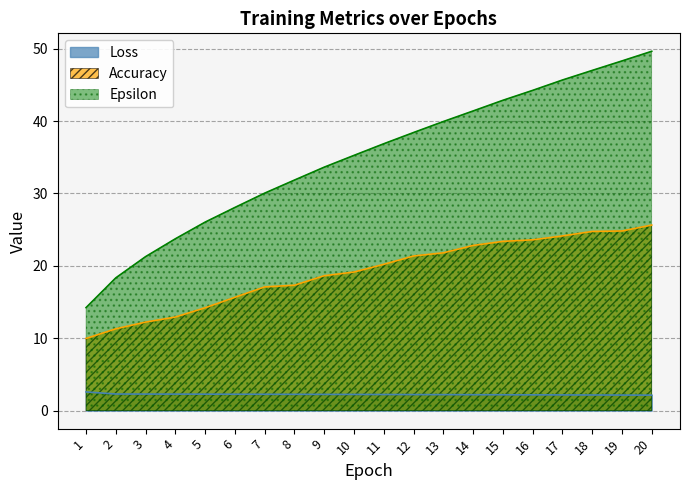

What is the total value across all series at 14?

66.4